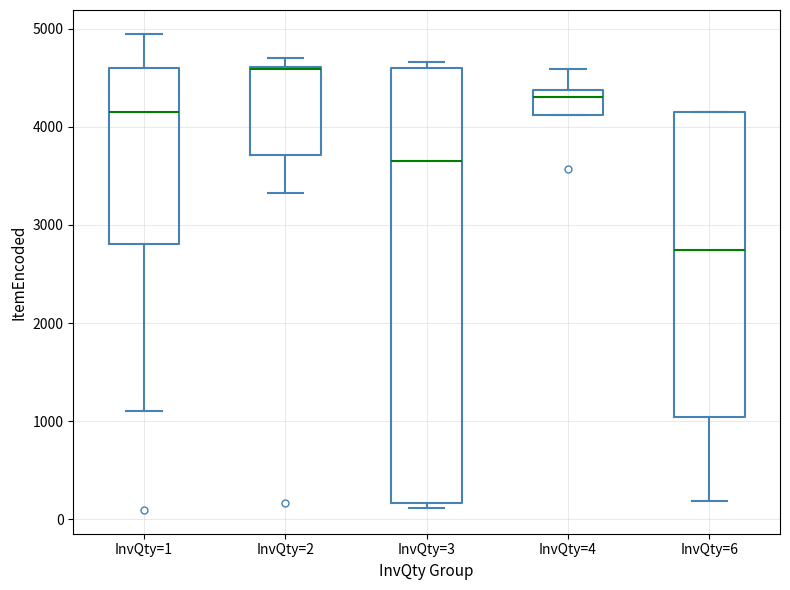

Reading left to right, transcribe this box plot: for each box, give where its median line is, the range the box spans, and where its two whiskers end, as read against the y-axis. The values are not printed on the chart, so give them approximately, as read against the axis.

InvQty=1: median 4100, box 2800 to 4600, whiskers 1100 to 4900
InvQty=2: median 4600 (drawn on the box's upper edge), box 3700 to 4600, whiskers 3300 to 4700
InvQty=3: median 3700, box 200 to 4600, whiskers 100 to 4700
InvQty=4: median 4300, box 4100 to 4400, whiskers 4100 to 4600
InvQty=6: median 2700, box 1000 to 4100, whiskers 200 to 4100